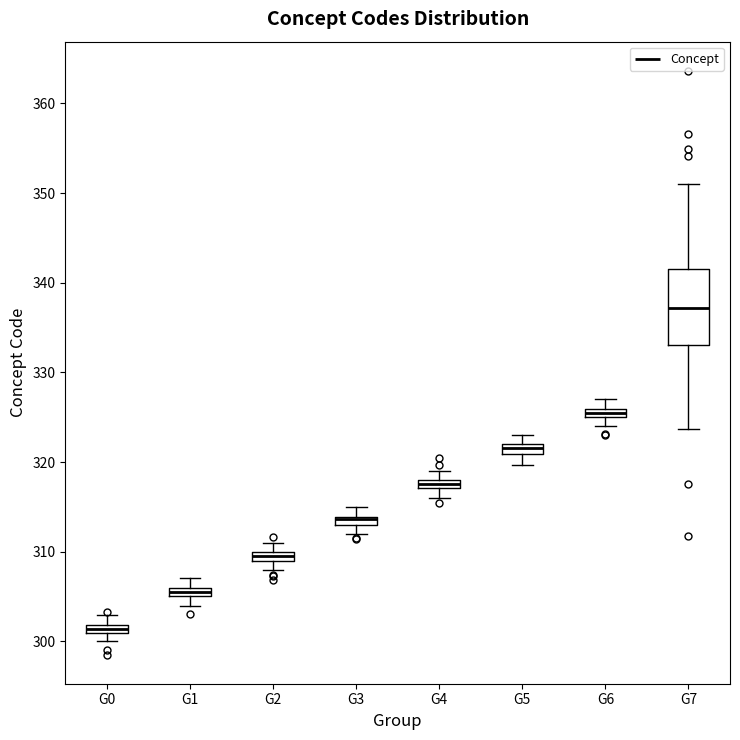

Comparing the boxes themselves (not the whiskers), which one is the tallest?

G7